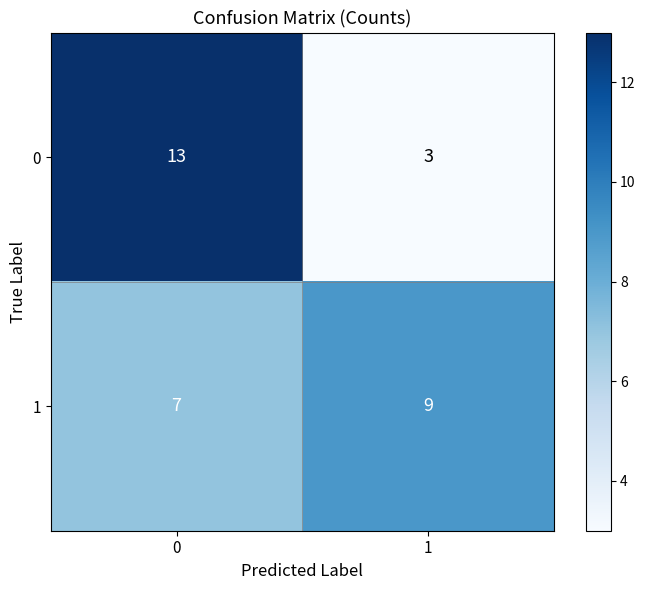

What is the total value across all series at 0?

20